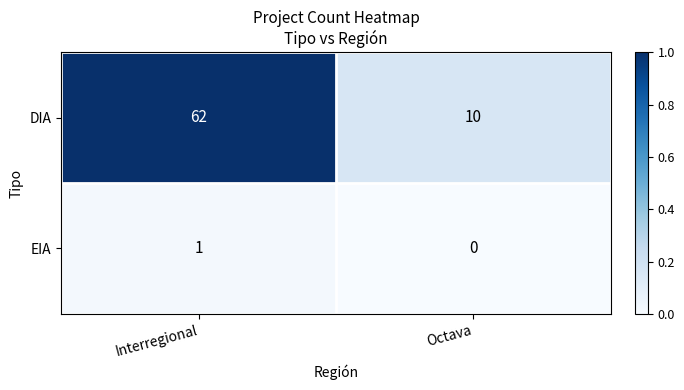

What is the spread (max minus min) of values at Interregional?

61